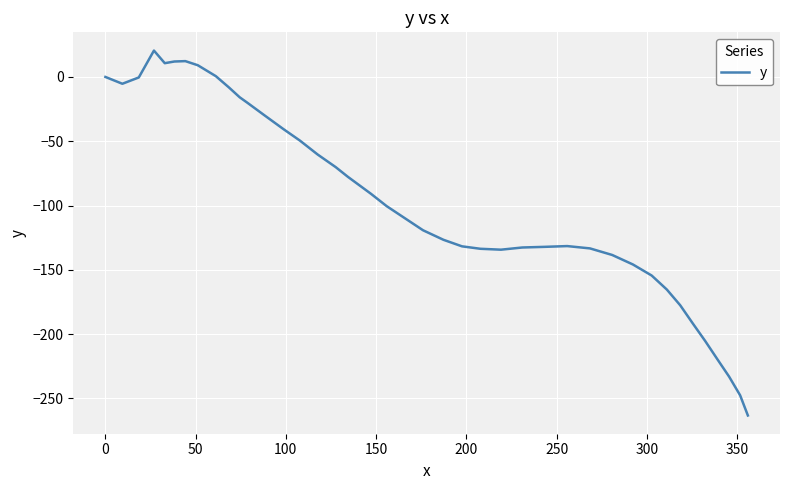

What is the difference between the maximum and minimum values?

283.7